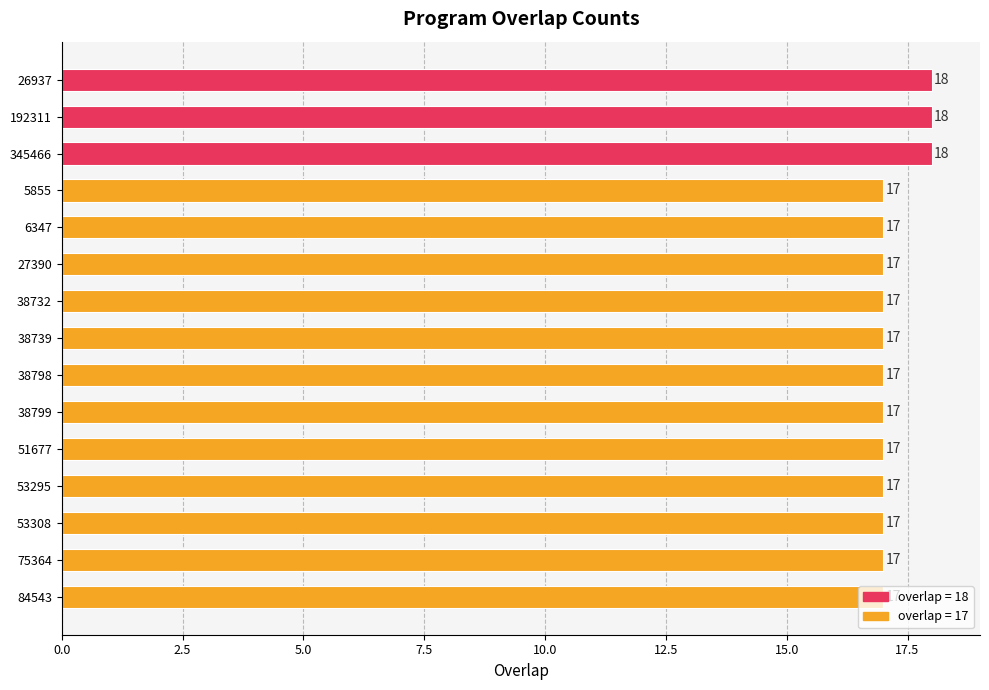

What is the smallest value displayed?

17